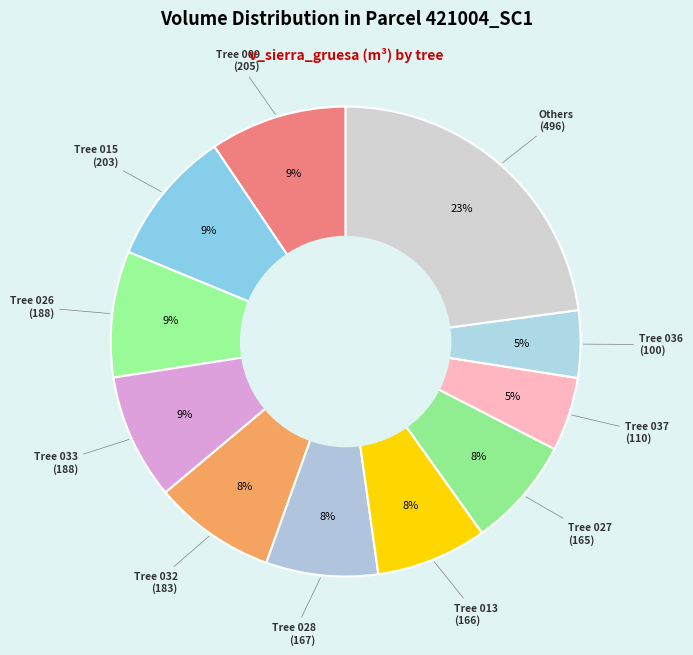

Count the number of slices in the pie.

11